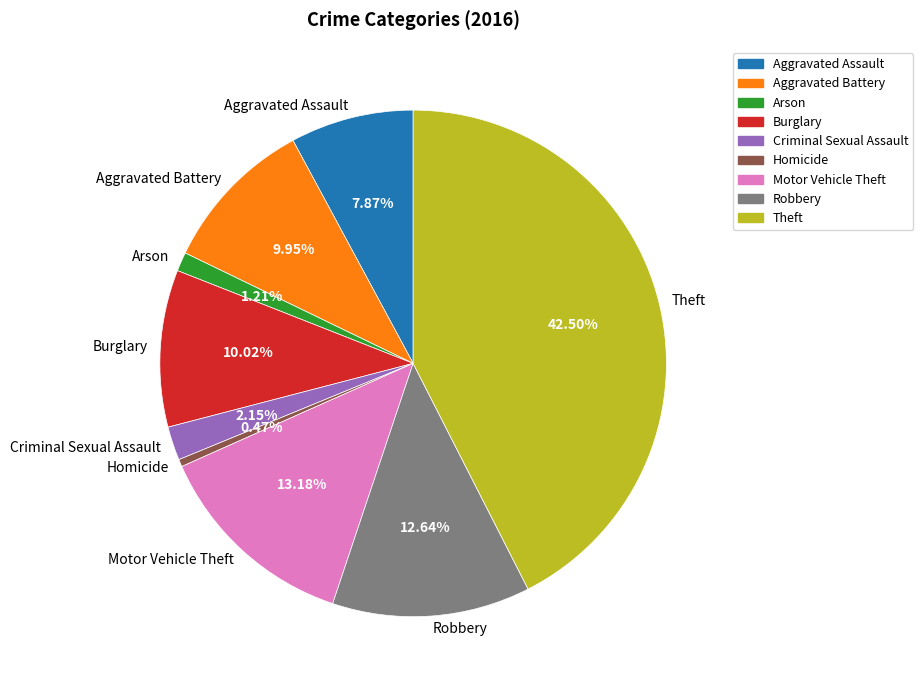

Which slice is the largest?

Theft